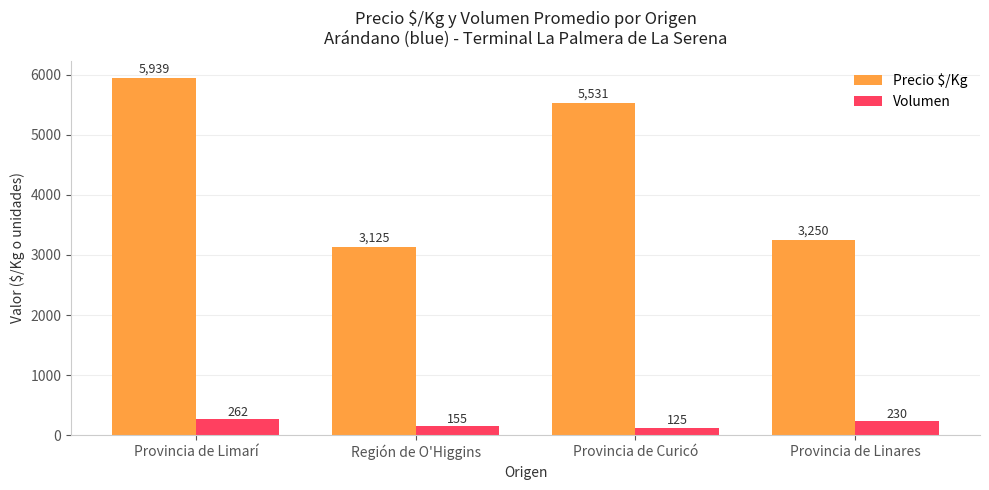

What is the label of the 4th bar from the left?

Provincia de Linares